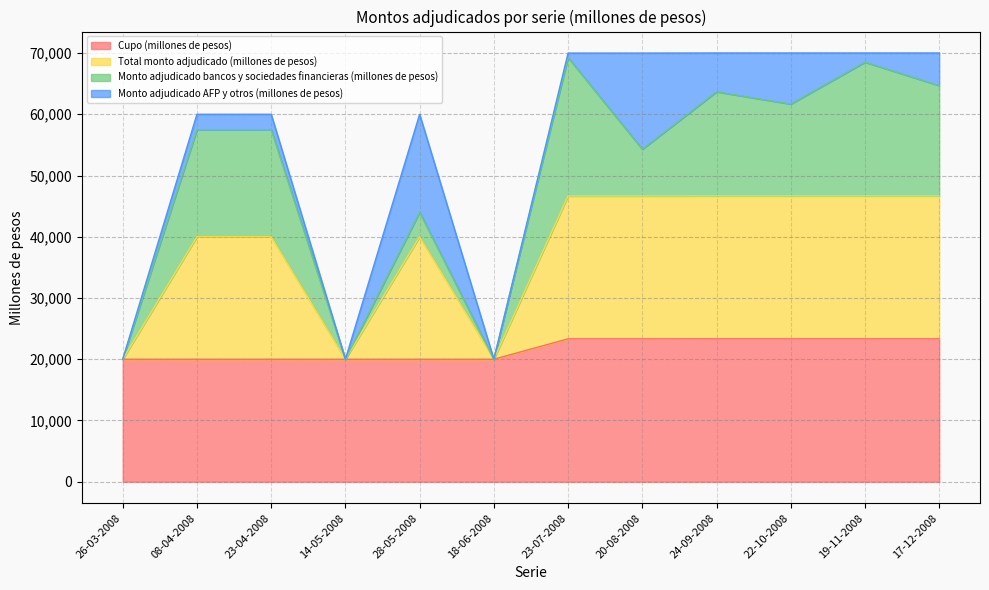

Which series has the largest total across all categories?

Total monto adjudicado (millones de pesos)